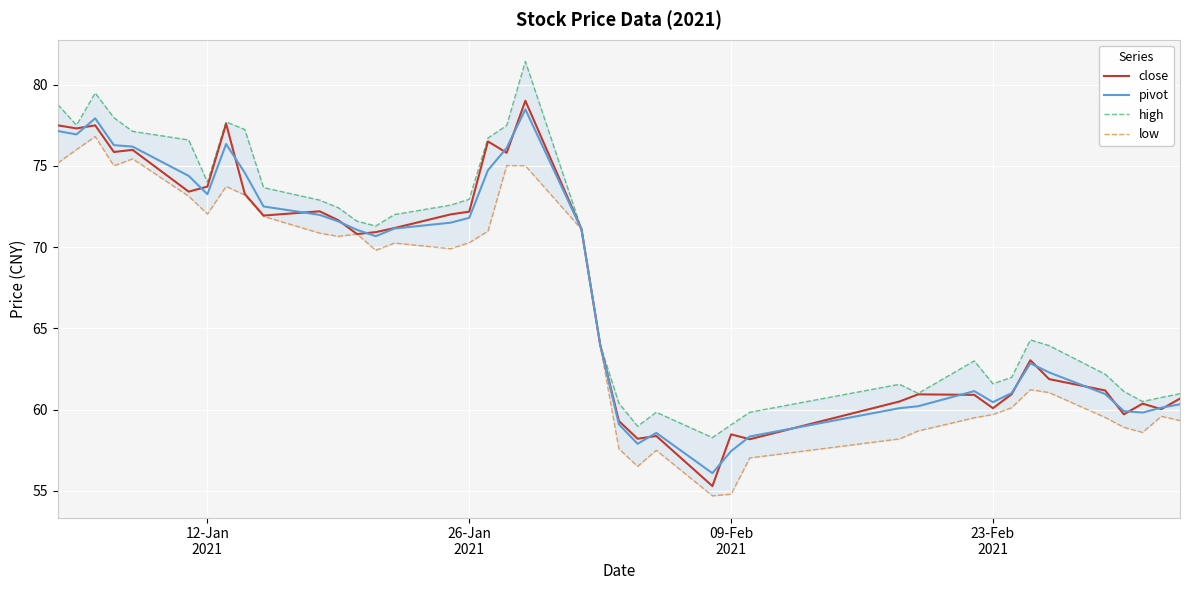

What is the value of the high point at the 30th from the left?

61.0